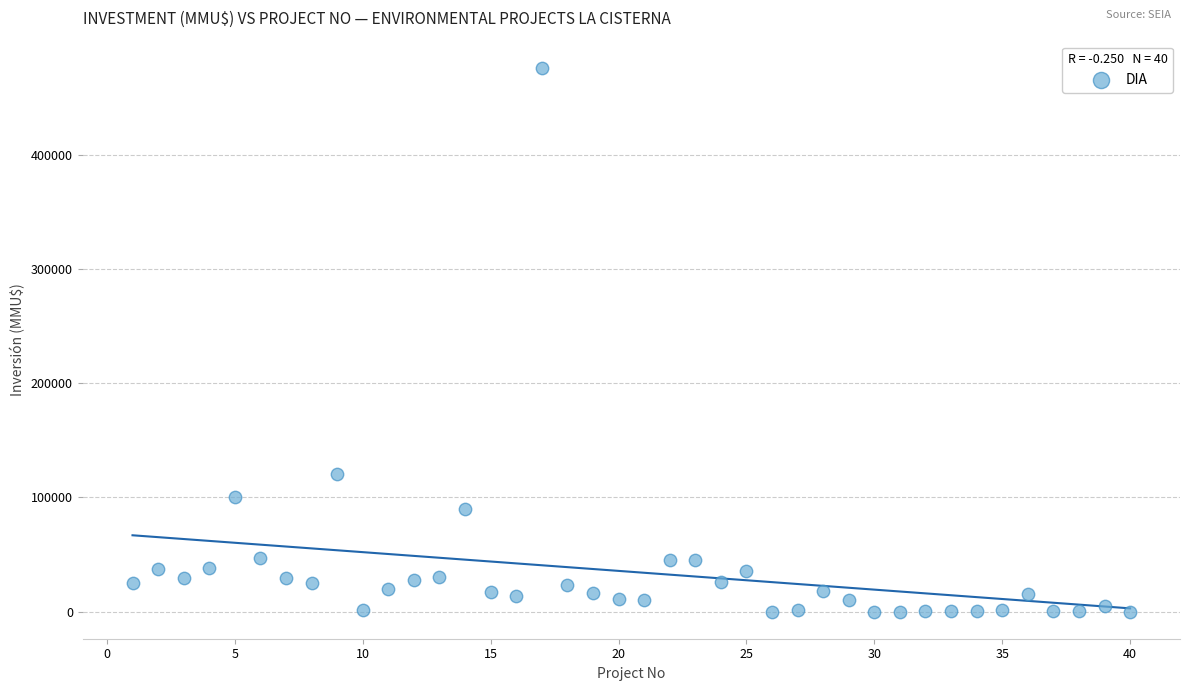

What is the range of X values (max minus min)?

39